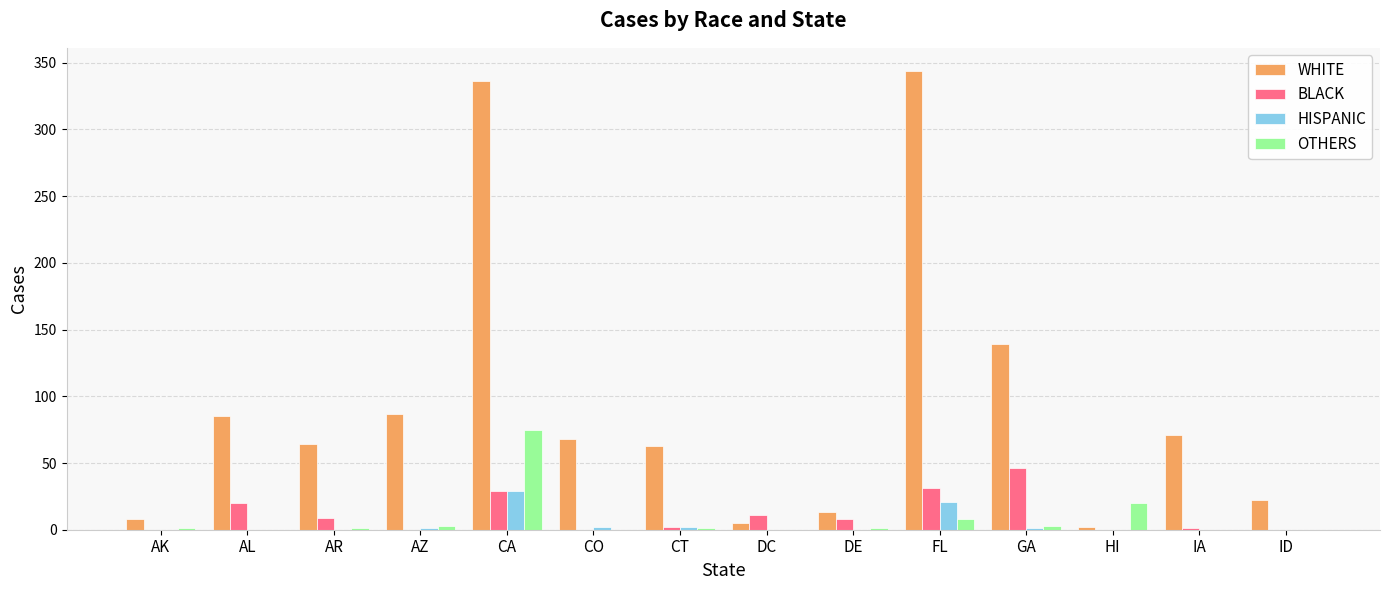

What is the average value of the BLACK series?

11